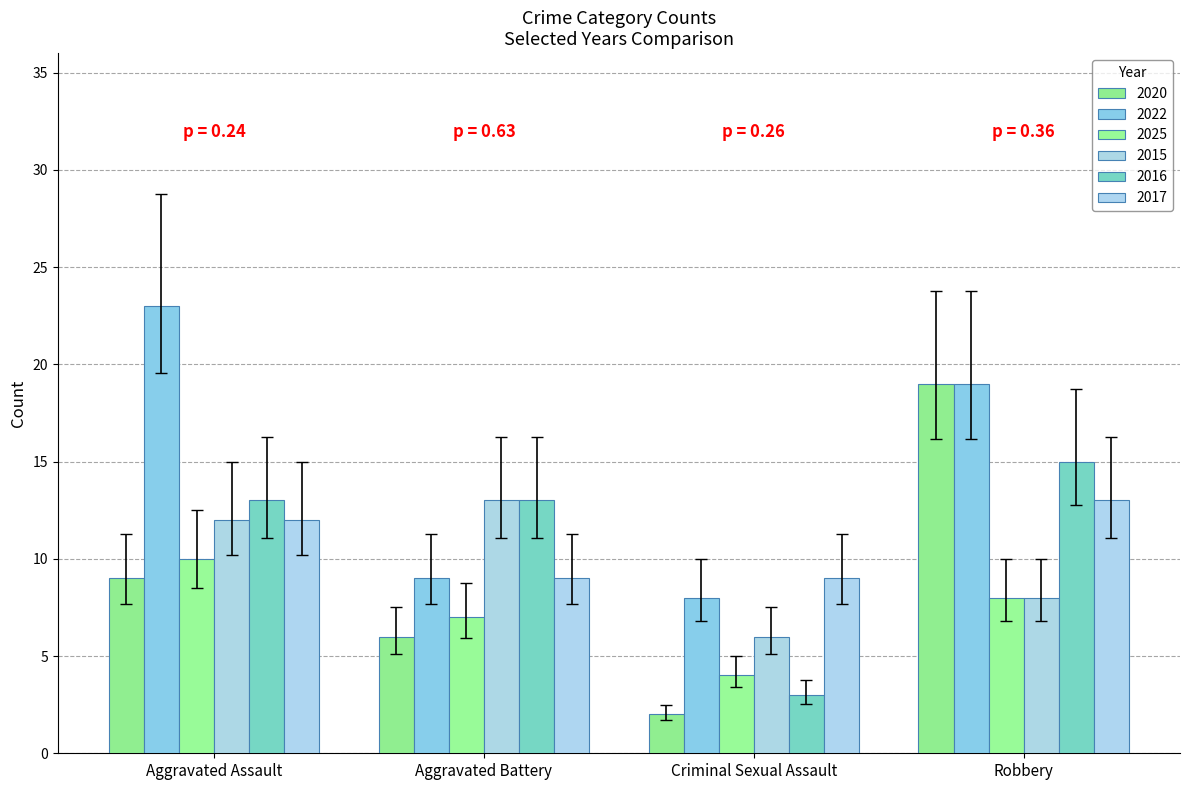

What are all the series names shown in the legend?

2020, 2022, 2025, 2015, 2016, 2017